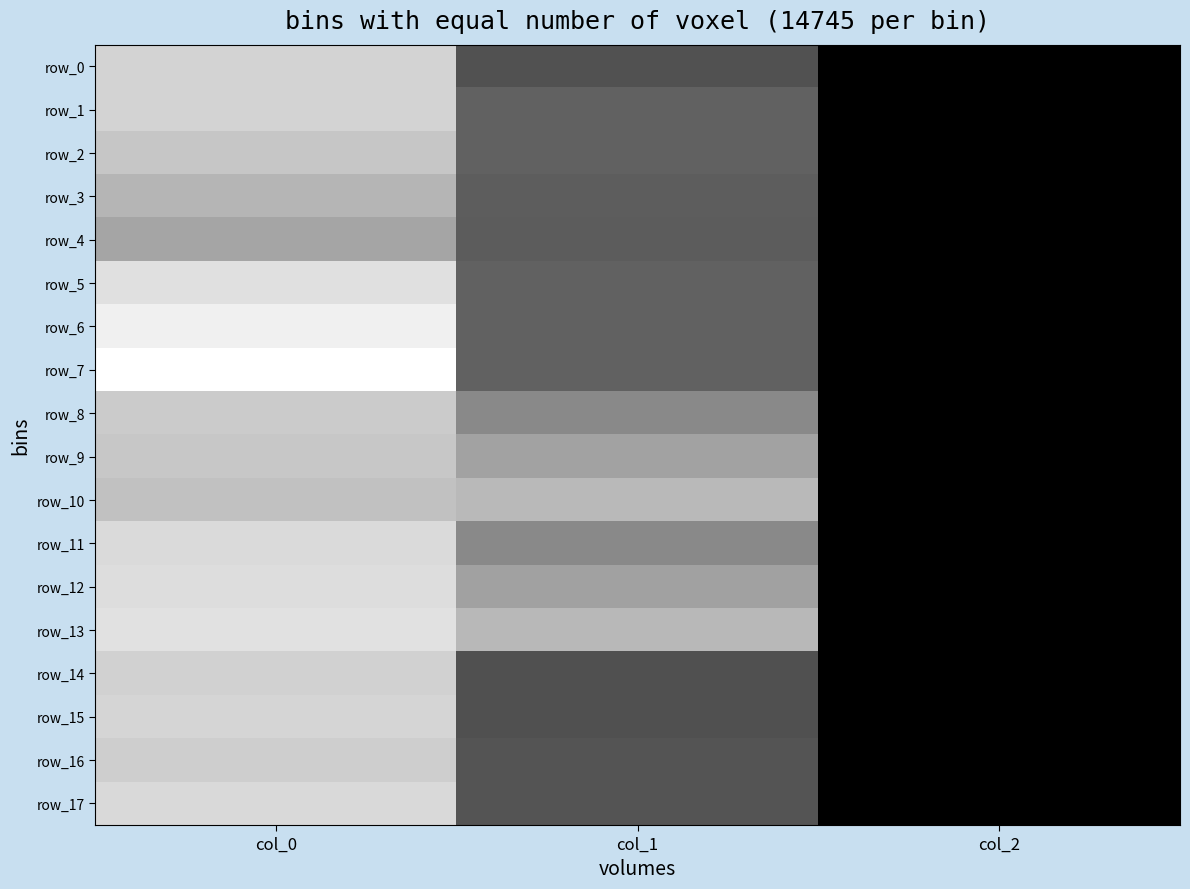

Rank the series by their maximum value, from highest to lowest.

row_7, row_6, row_13, row_5, row_12, row_11, row_17, row_15, row_0, row_1, row_14, row_16, row_8, row_9, row_2, row_10, row_3, row_4